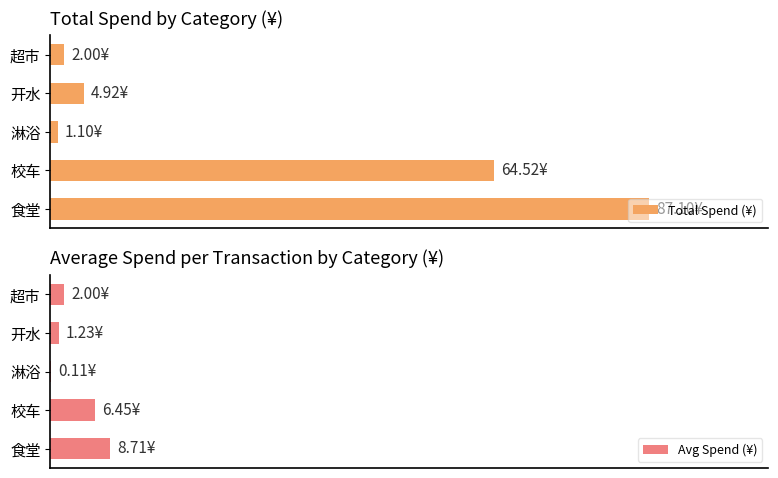

Reading right to left, transcribe all the data shown in this chart.

Total Spend (¥): 2.0	4.9	1.1	64.5	87.1
Avg Spend (¥): 2.0	1.2	0.1	6.5	8.7